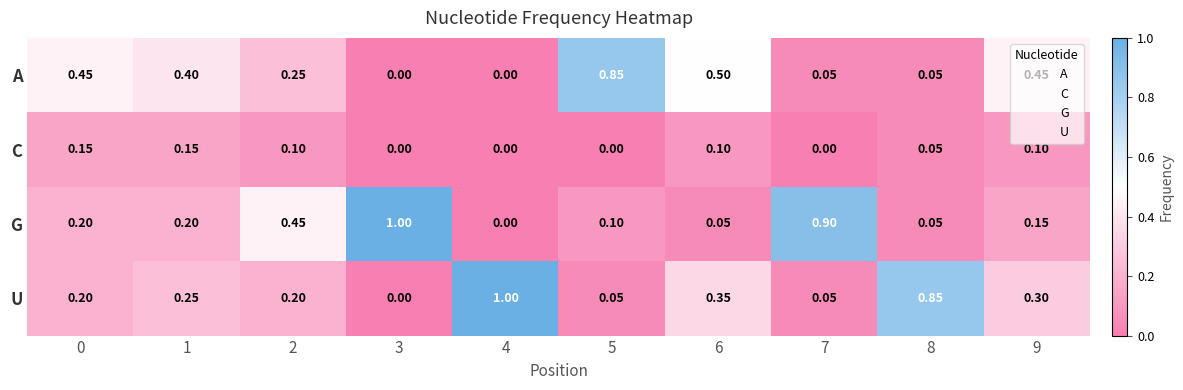

At how many categories does at least one series exceed 0?

10